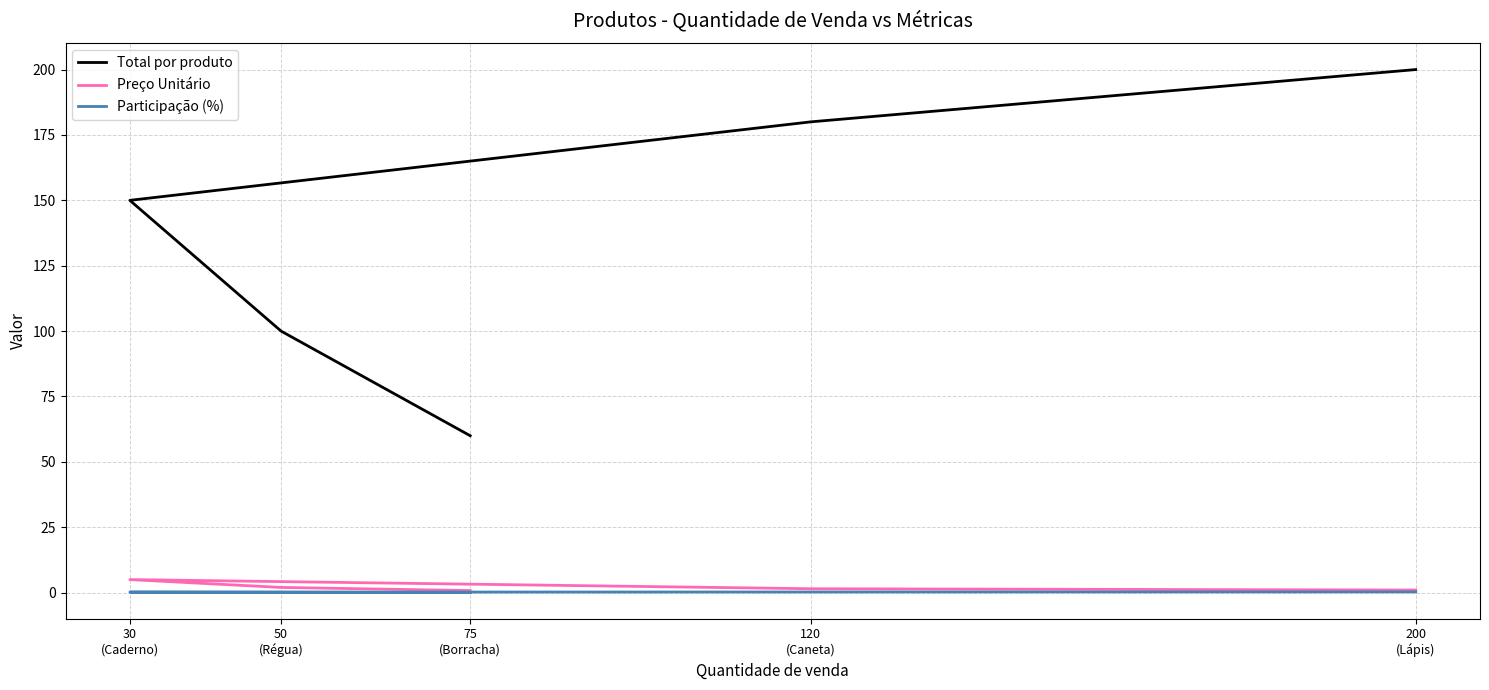

Does the chart display data point markers on the line(s)?

No